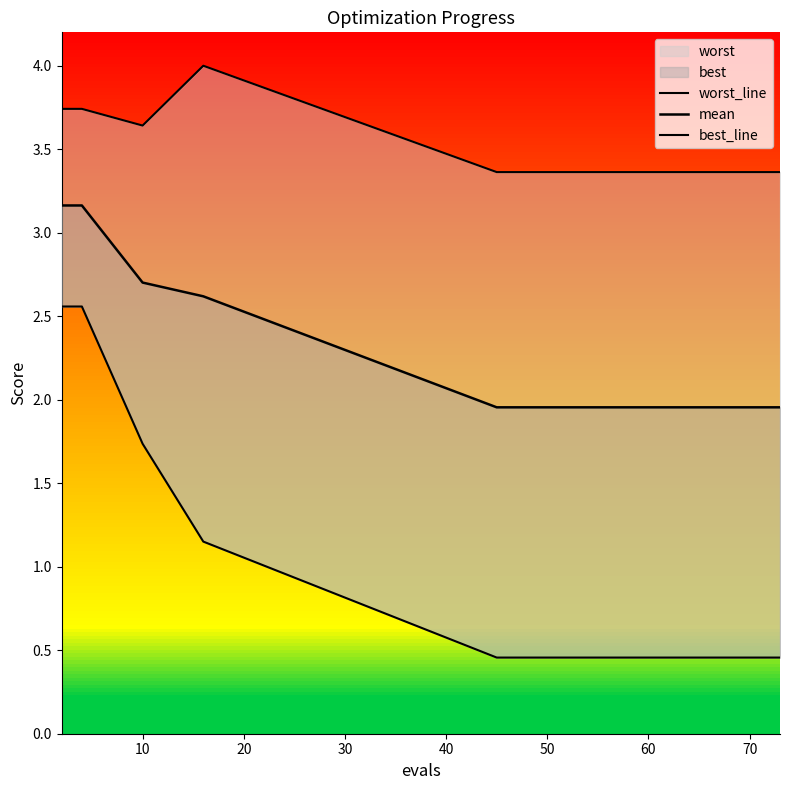

What is the average value of the mean series?

2.2